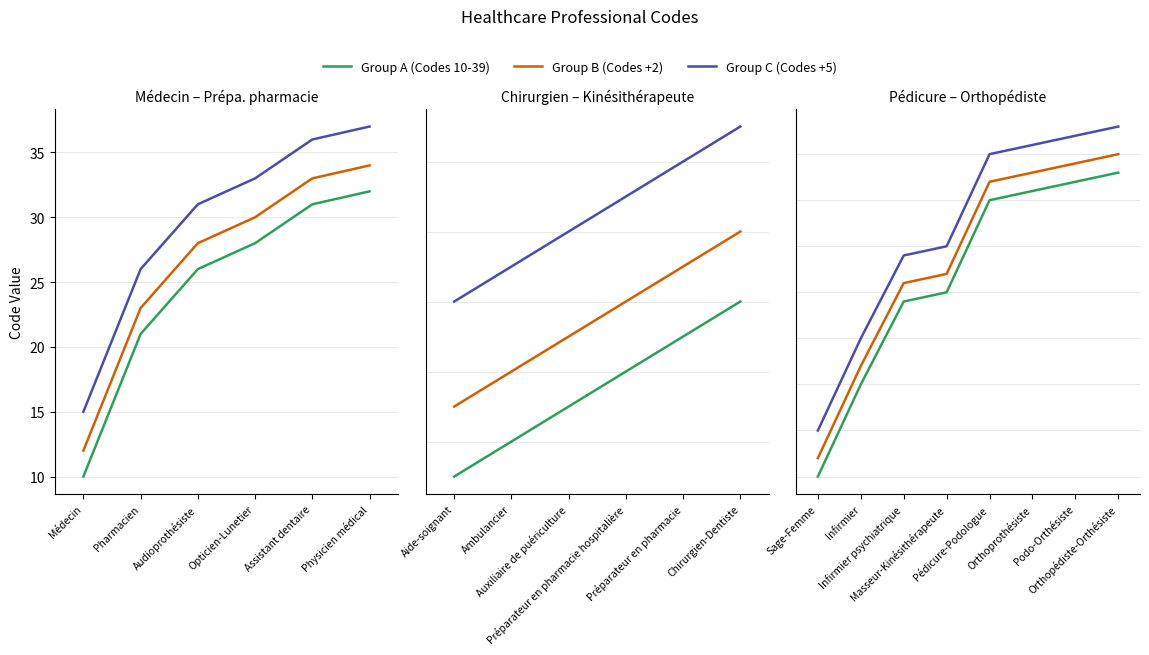

How many values in the Group C (Codes +5) series exceed 85?

3